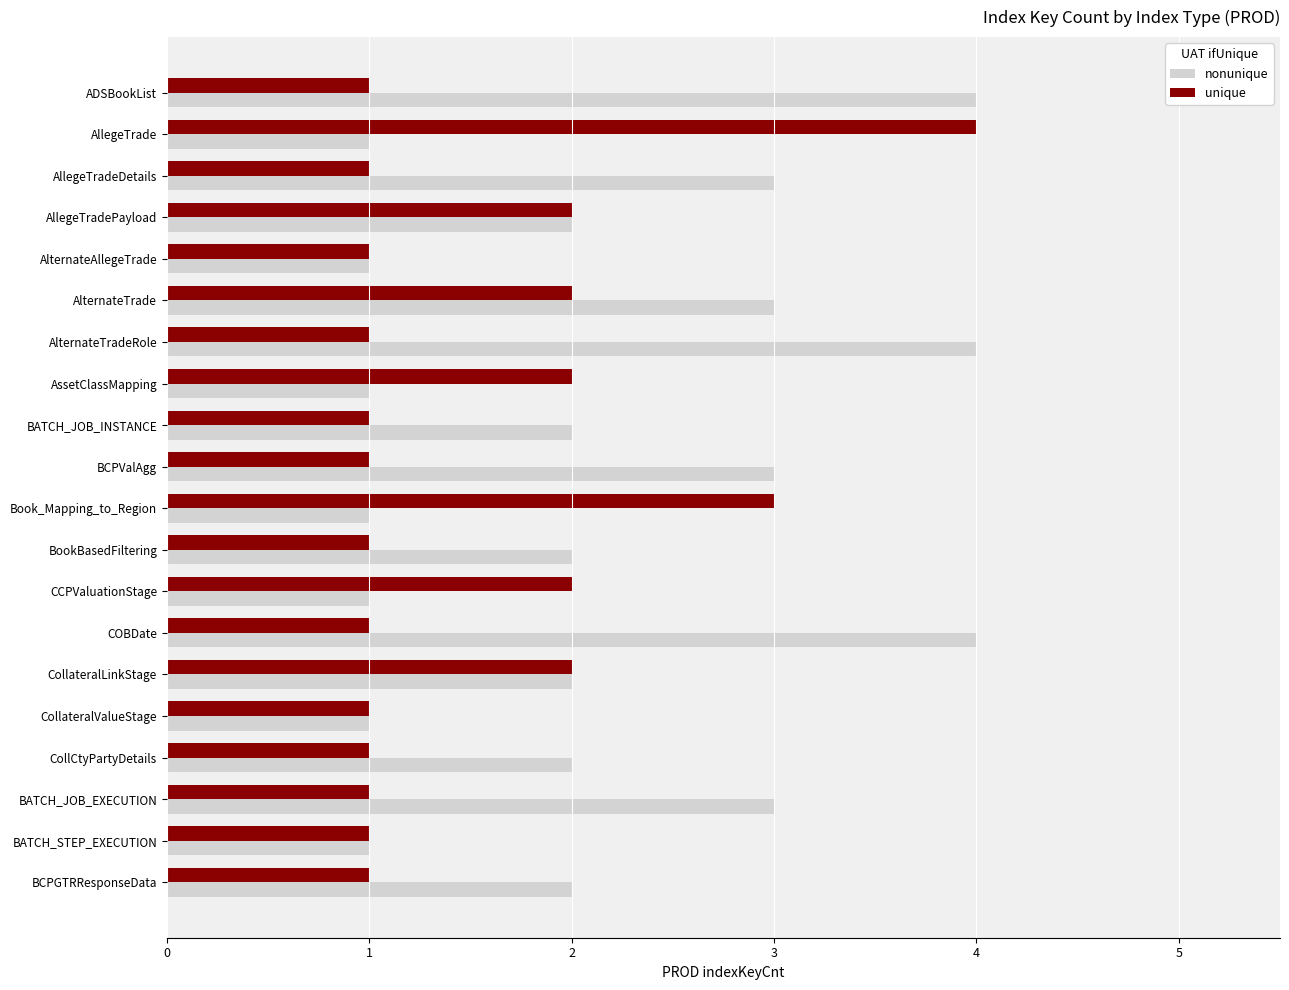

Rank the series by their average value, from lowest to highest.

unique, nonunique